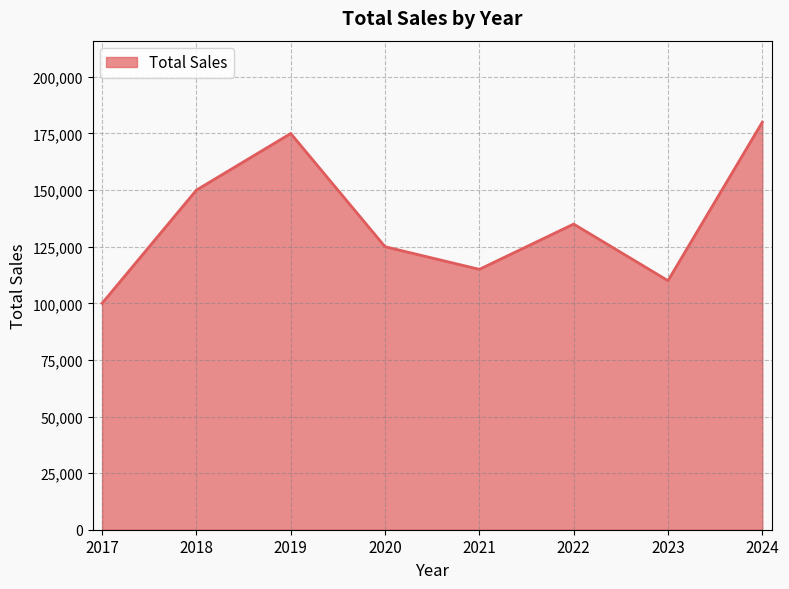

What is the difference between the values at 2024 and 2022?

45000